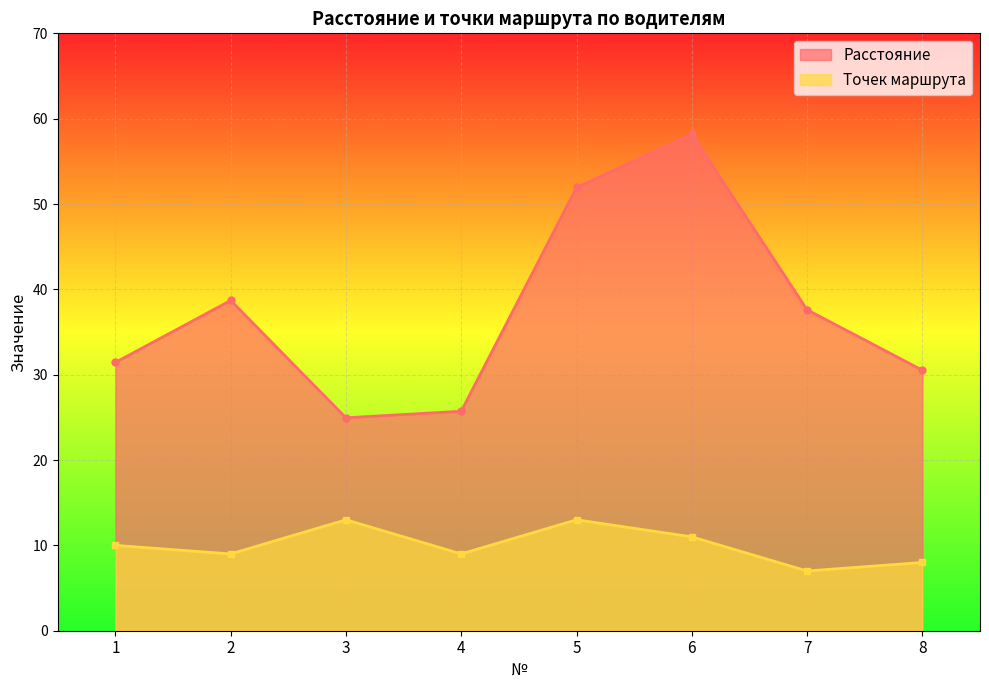

Where is Точек маршрута nearest to the value 10?

1